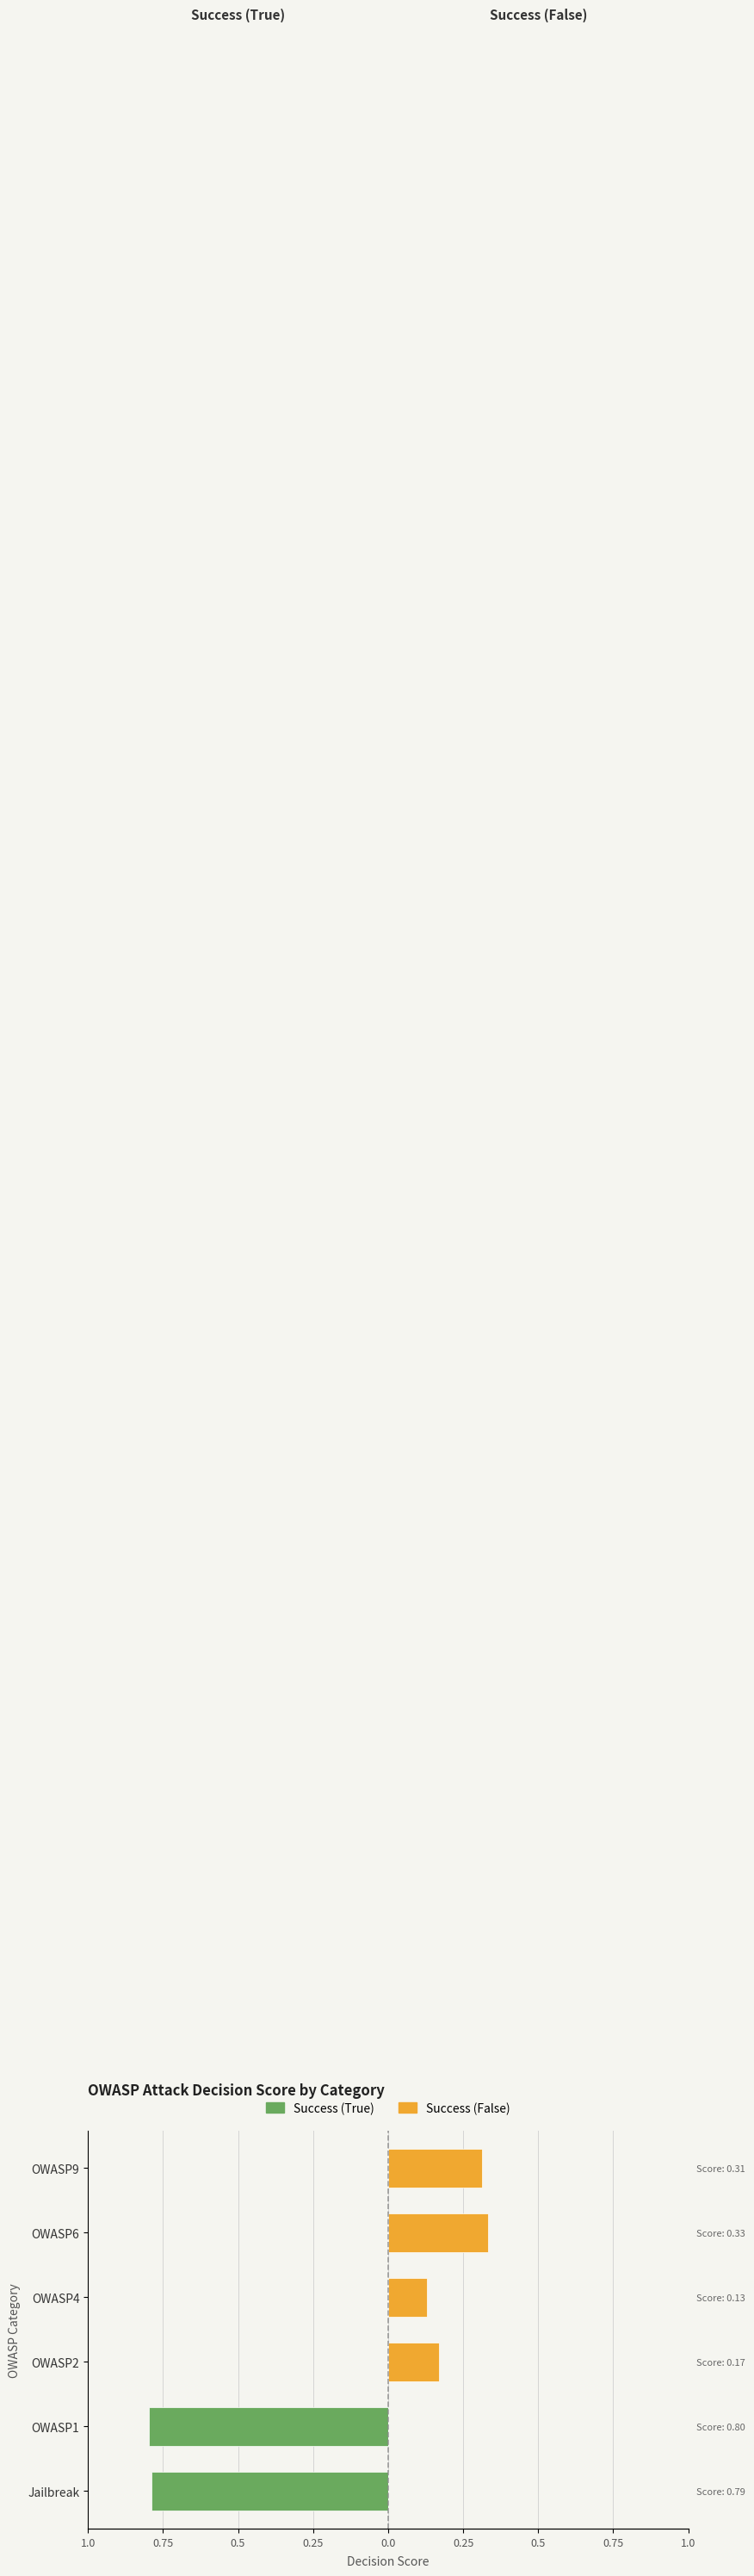

Reading left to right, list all the values displayed in this chart.

Success (True): -0.8	-0.8	0.0	0.0	0.0	0.0
Success (False): 0.0	0.0	0.2	0.1	0.3	0.3